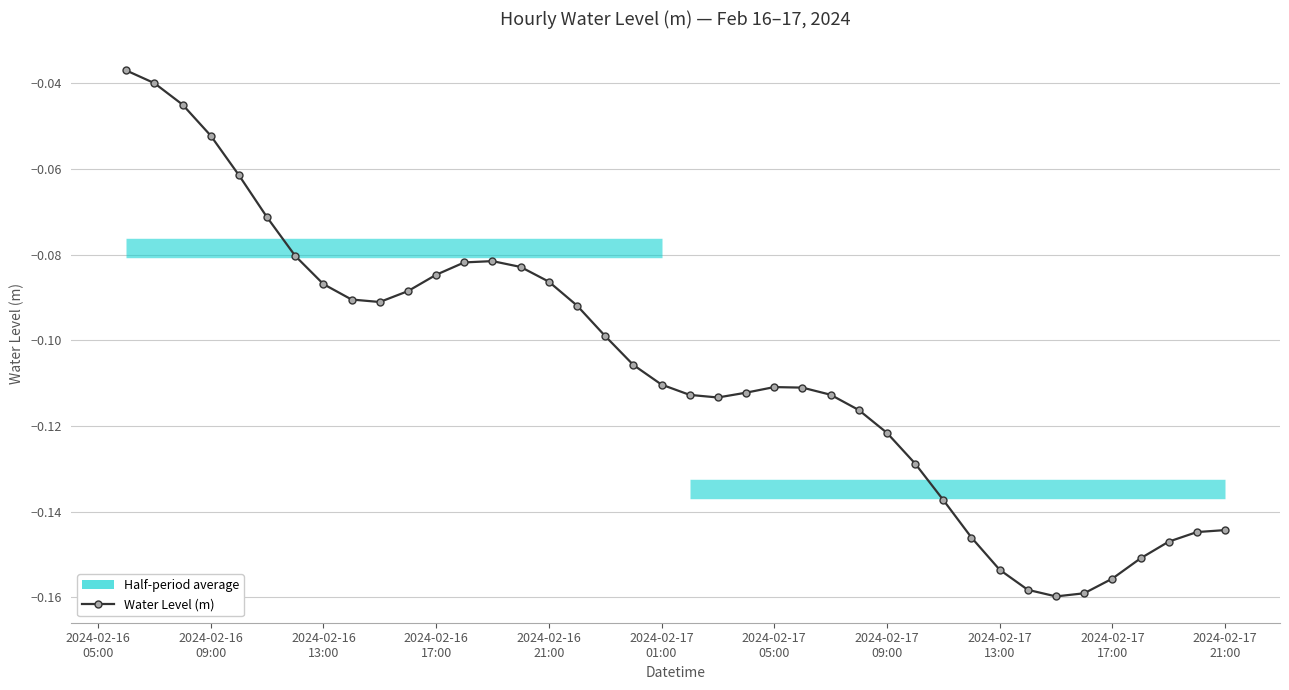

What is the average value?

-0.1